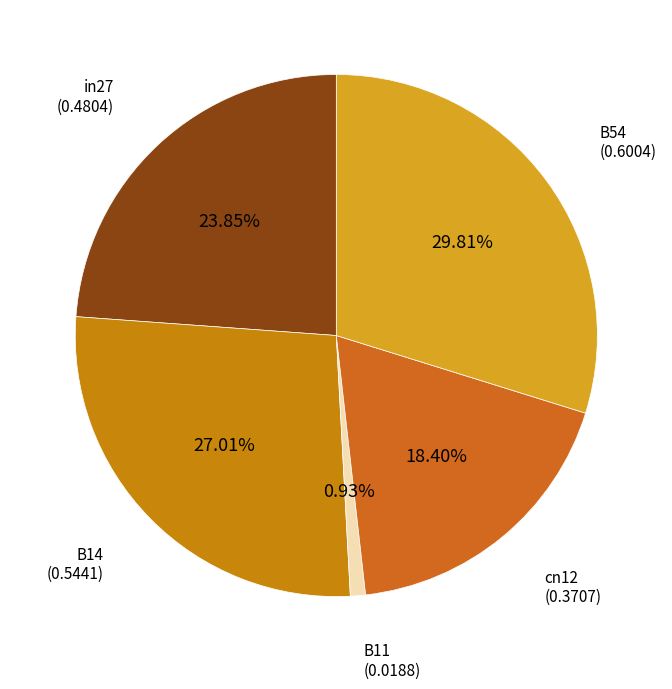

Does any single category account for the majority?

No